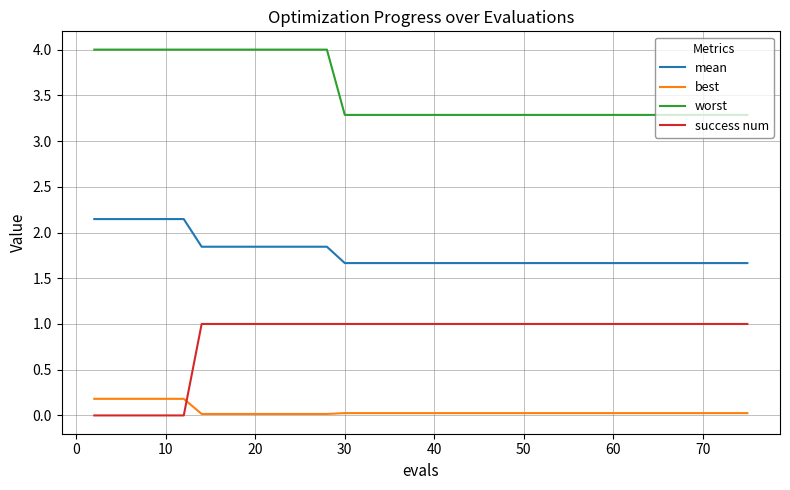

Rank the series by their average value, from highest to lowest.

worst, mean, success num, best